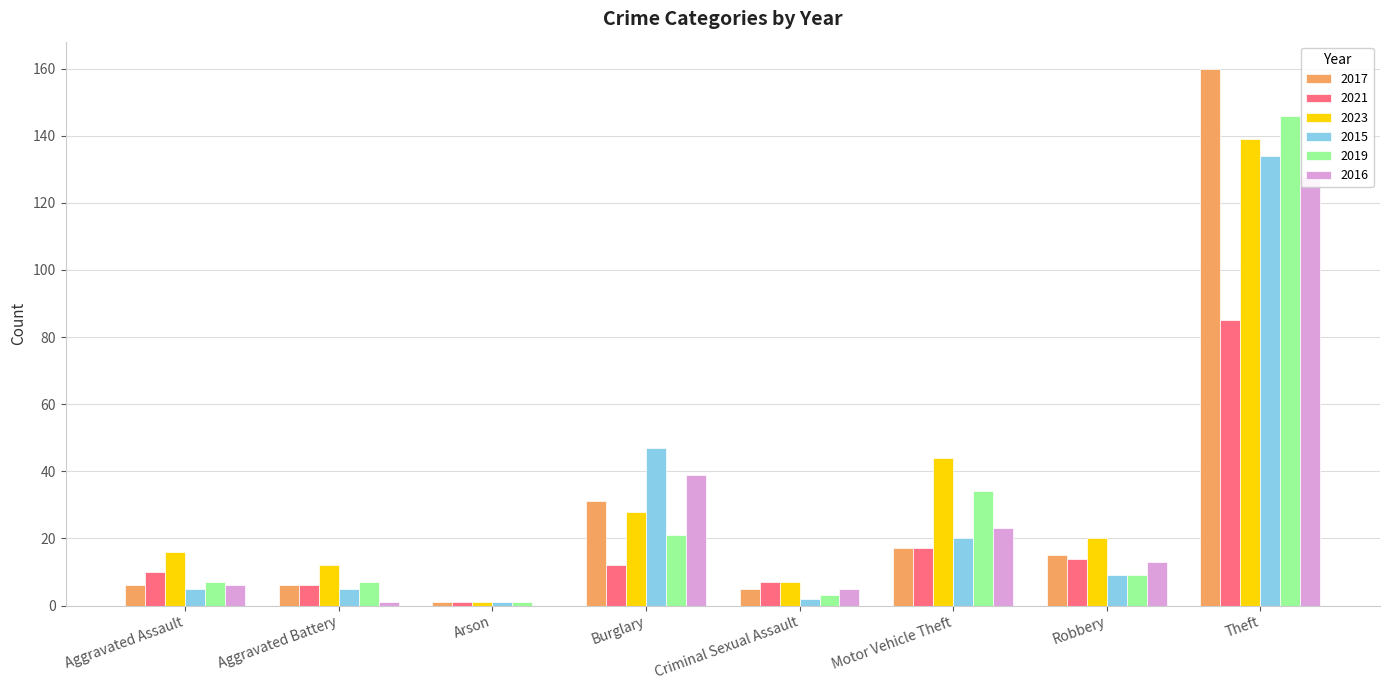

At how many categories does at least one series exceed 149?

1